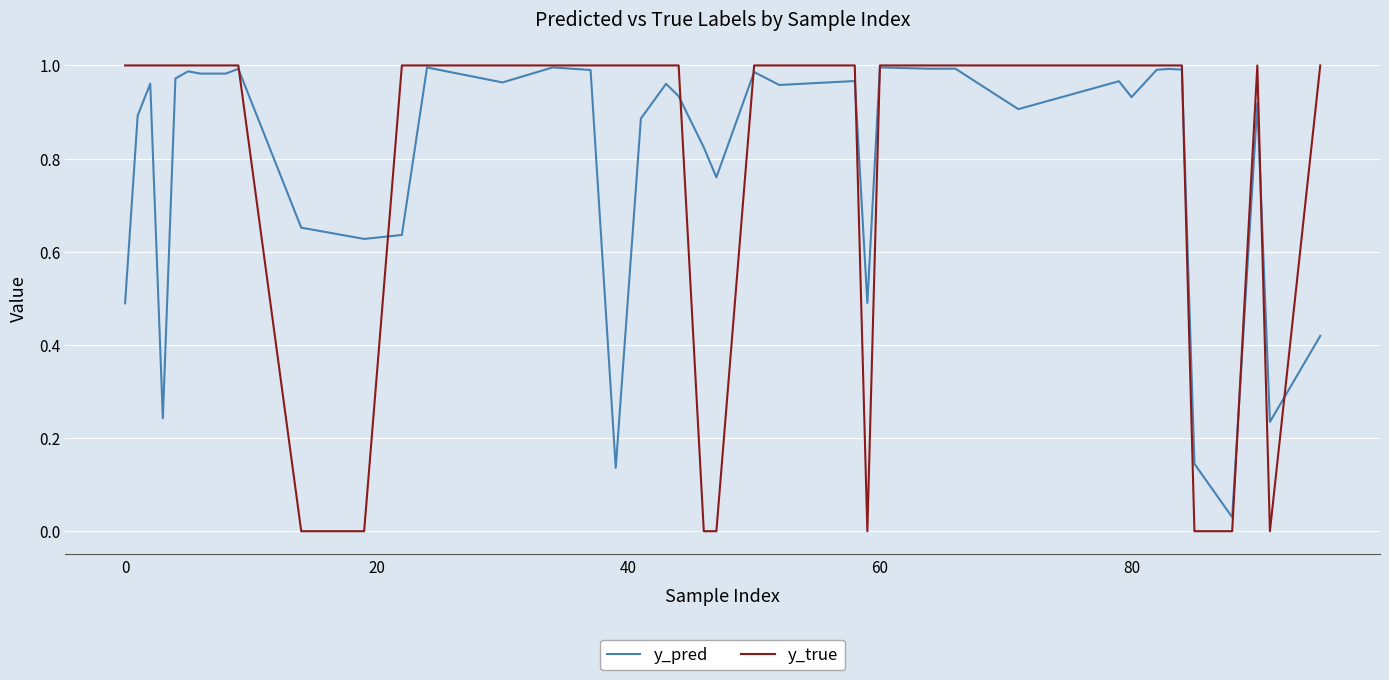

Which series has the largest range (max minus min)?

y_true